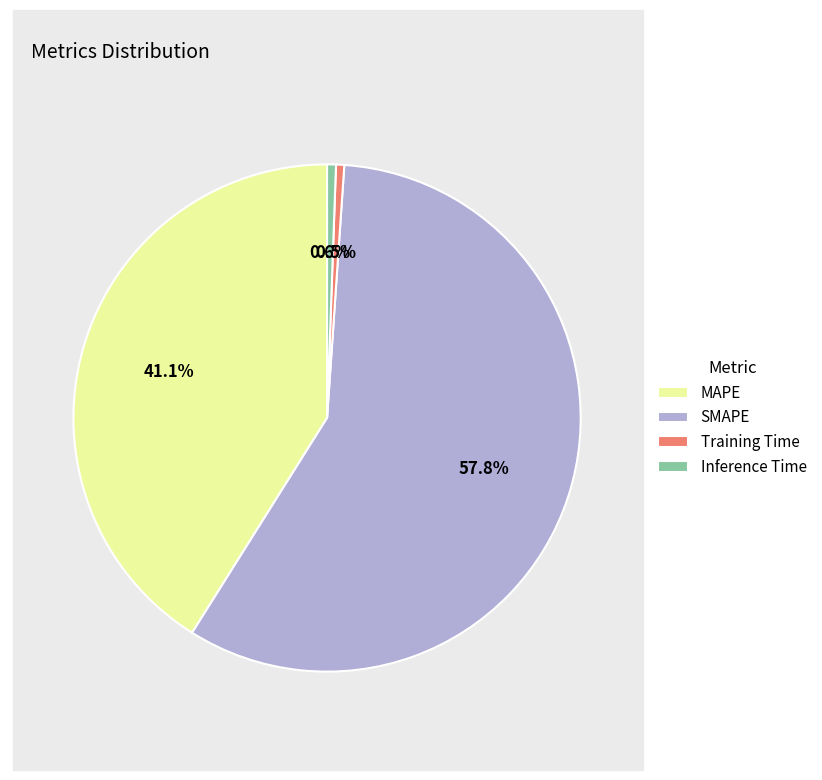

How much of the chart is everything except SMAPE?

42.2%